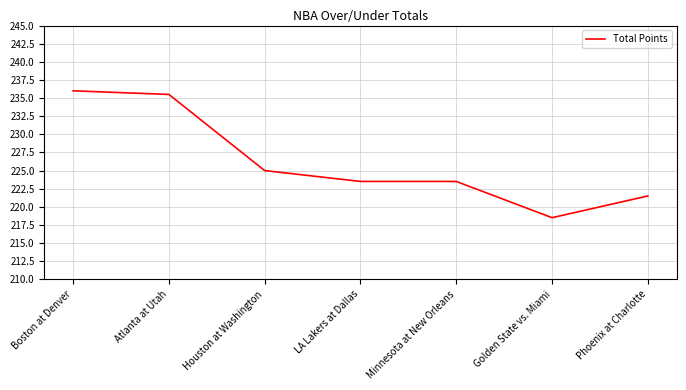

What is the smallest value displayed?

218.5